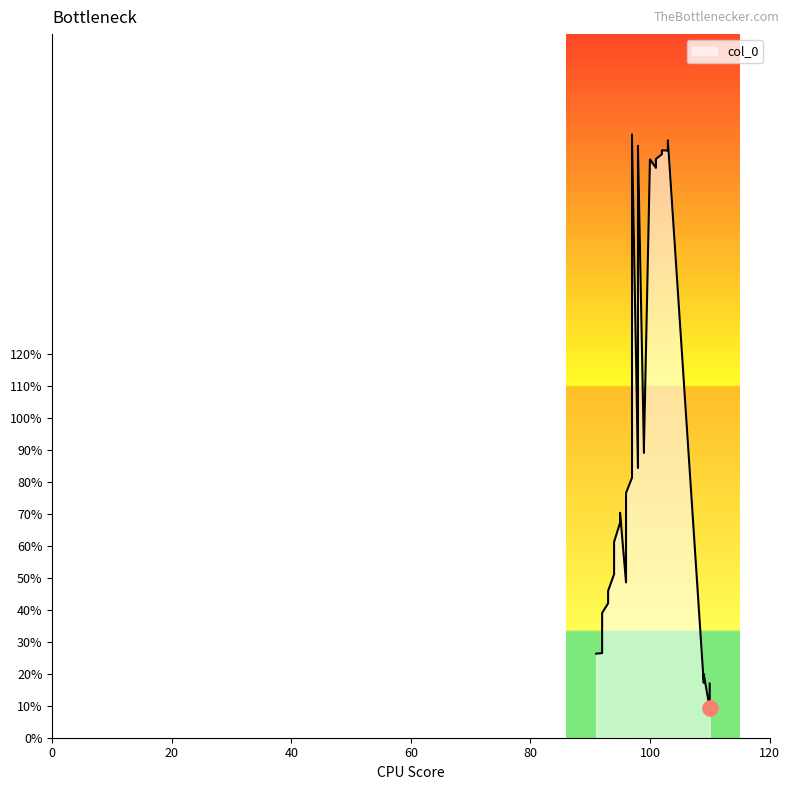

Which has a higher value, 102 or 99?

102